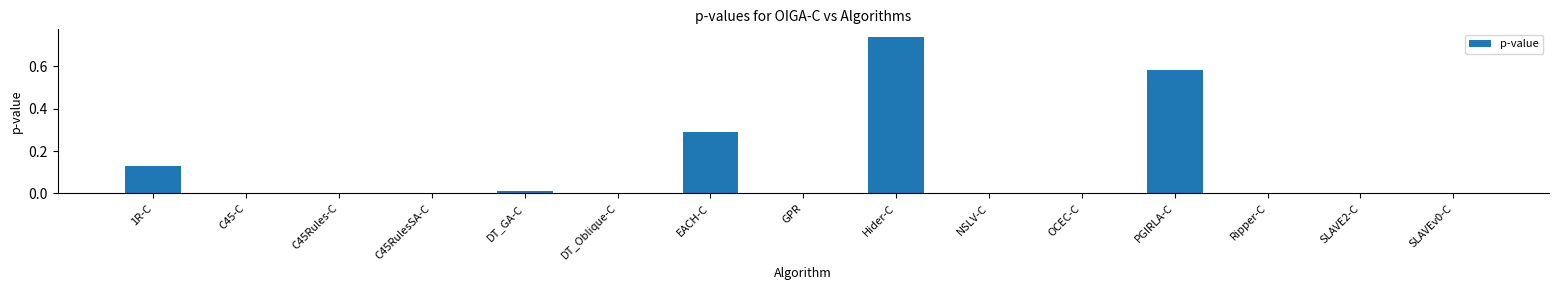

Count the number of categories in the chart.

15